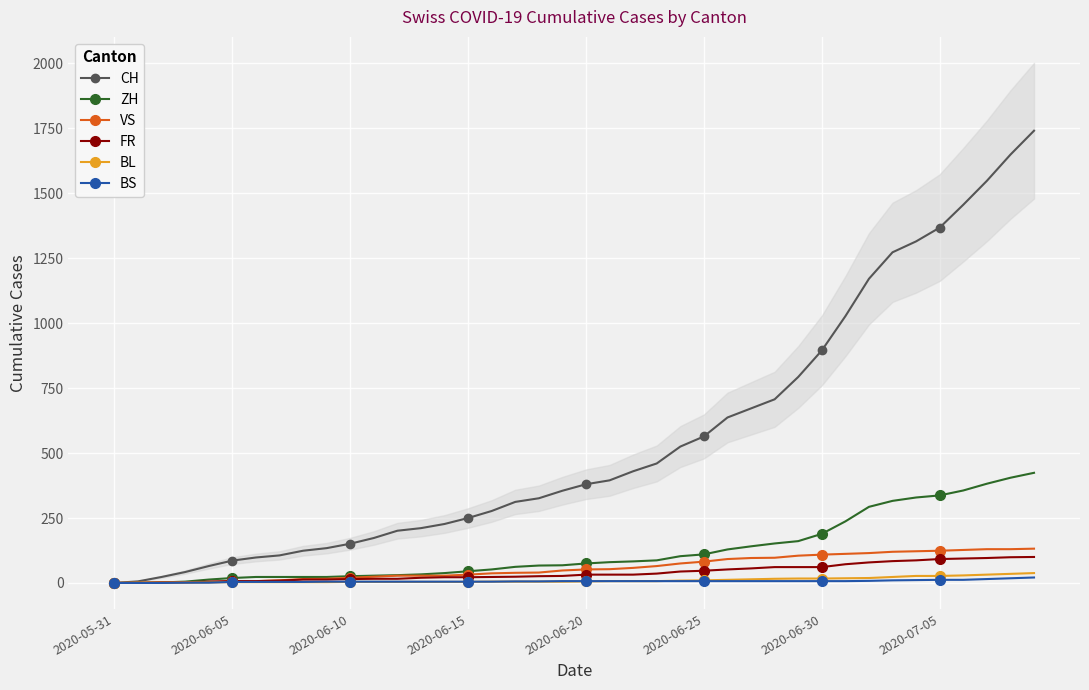

The value of BS at 2020-05-31 is 0. True or false?

True